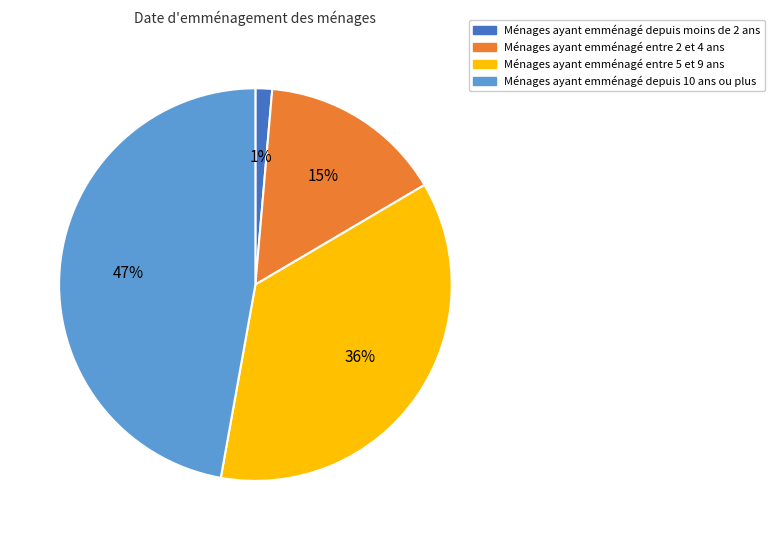

To the nearest percent, what is the difference between the largest and smallest slice percentages?

46%